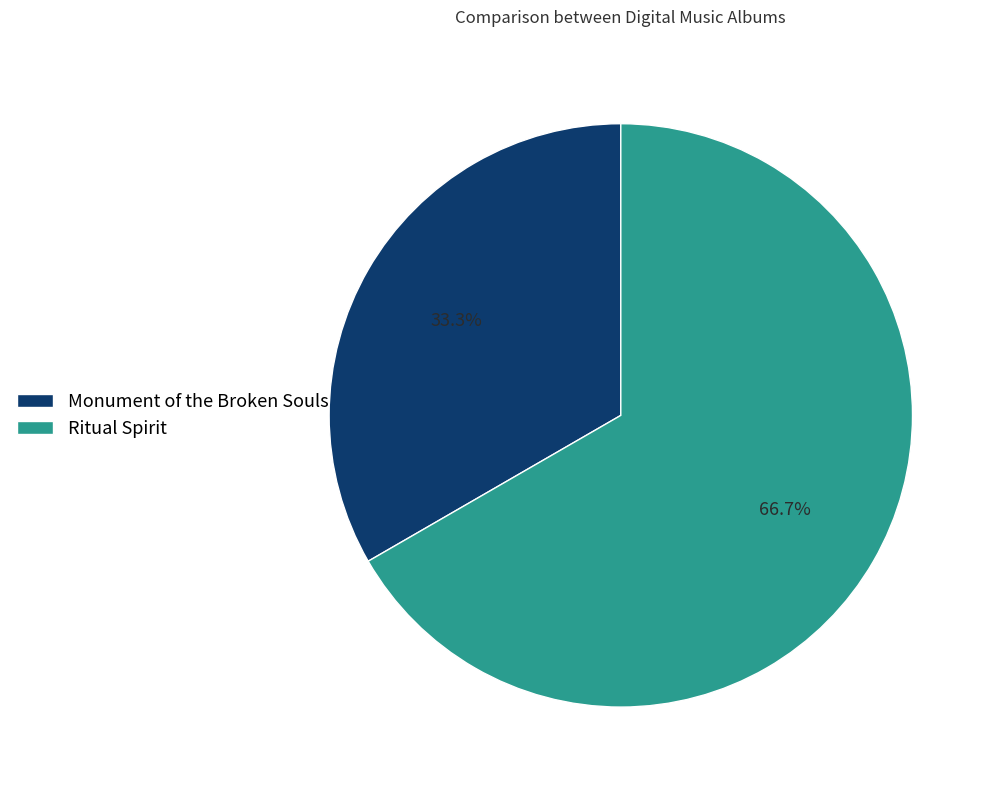

Rank the categories by value from lowest to highest.

Monument of the Broken Souls, Ritual Spirit